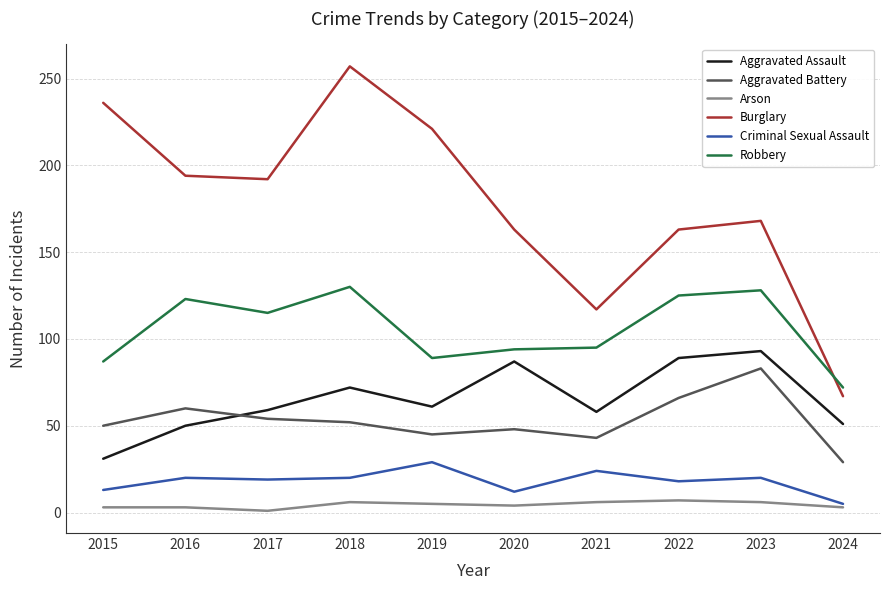

What is the average value of the Aggravated Assault series?

65